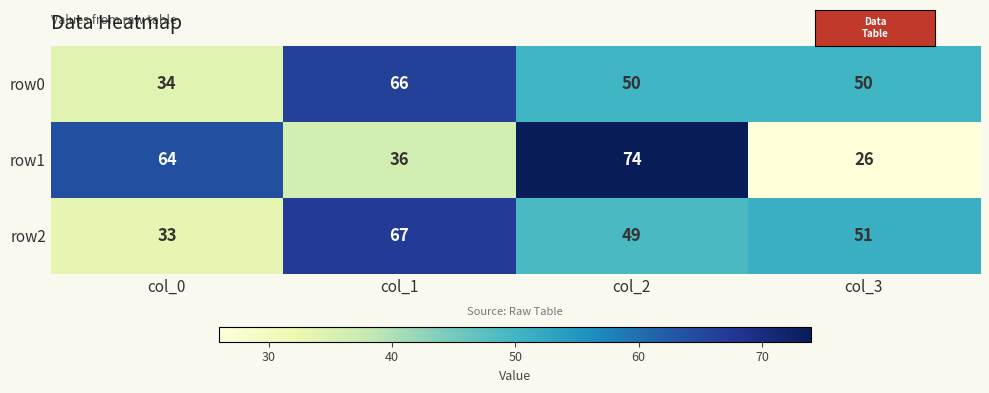

What value does the row2 series have at col_3, to the nearest 10?

50